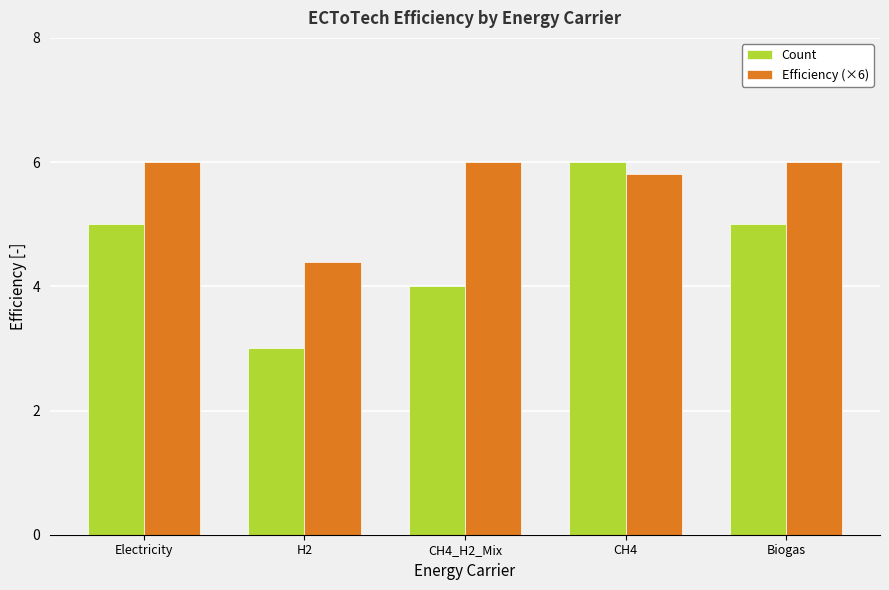

Reading left to right, transcribe all the data shown in this chart.

Count: Electricity=5.0	H2=3.0	CH4_H2_Mix=4.0	CH4=6.0	Biogas=5.0
Efficiency (×6): Electricity=6.0	H2=4.4	CH4_H2_Mix=6.0	CH4=5.8	Biogas=6.0